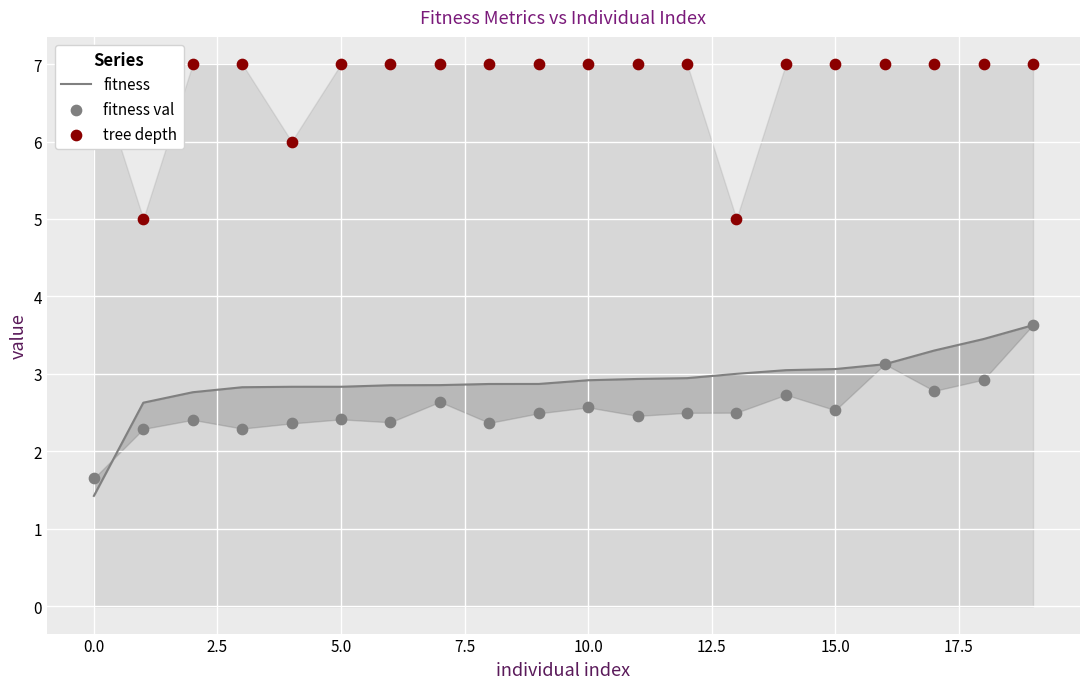

Which series reaches the maximum Y coordinate?

tree depth